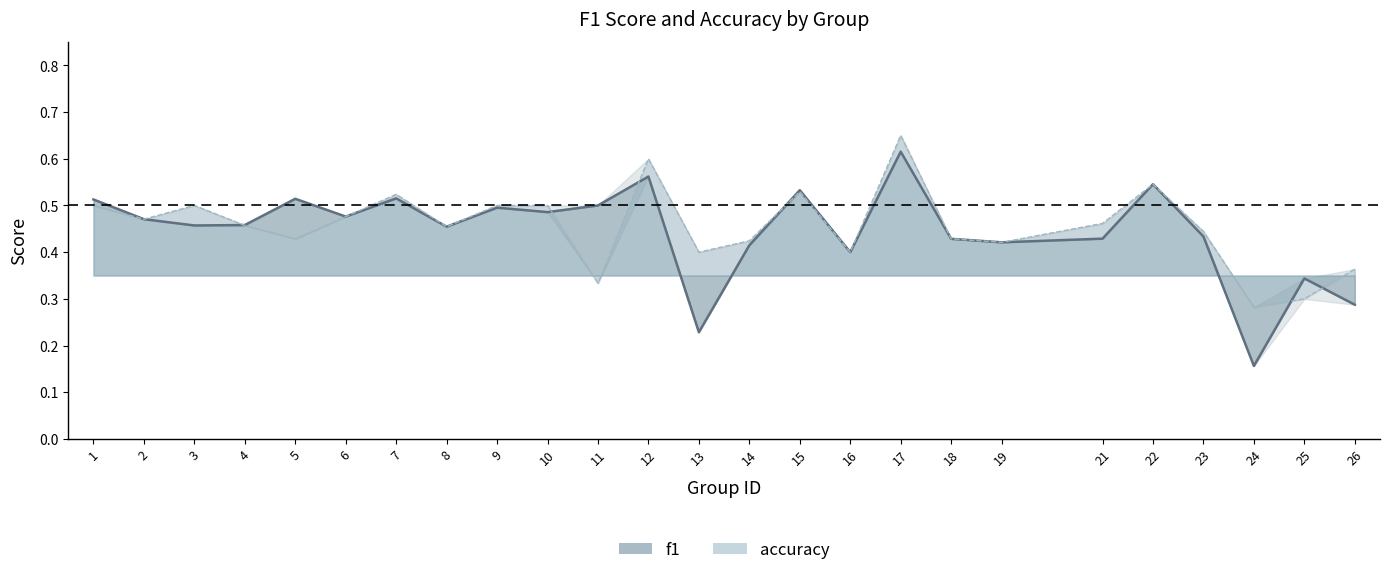

Is the value of accuracy at 10 greater than the value of f1 at 11?

No